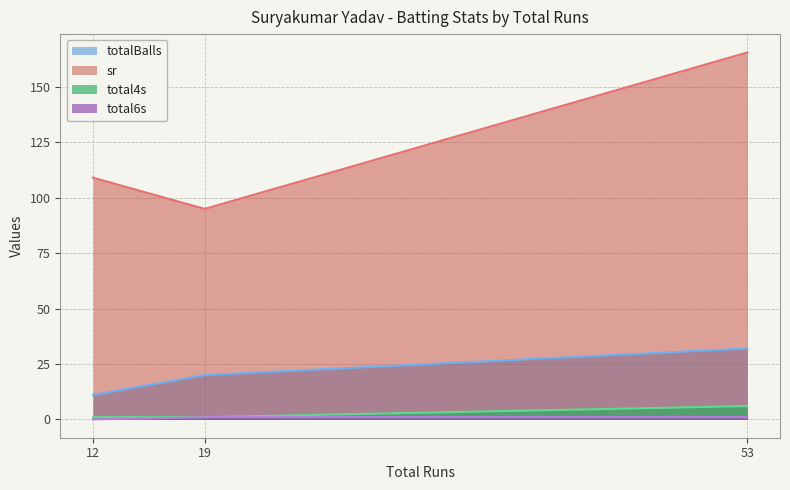

Which series has the largest range (max minus min)?

sr